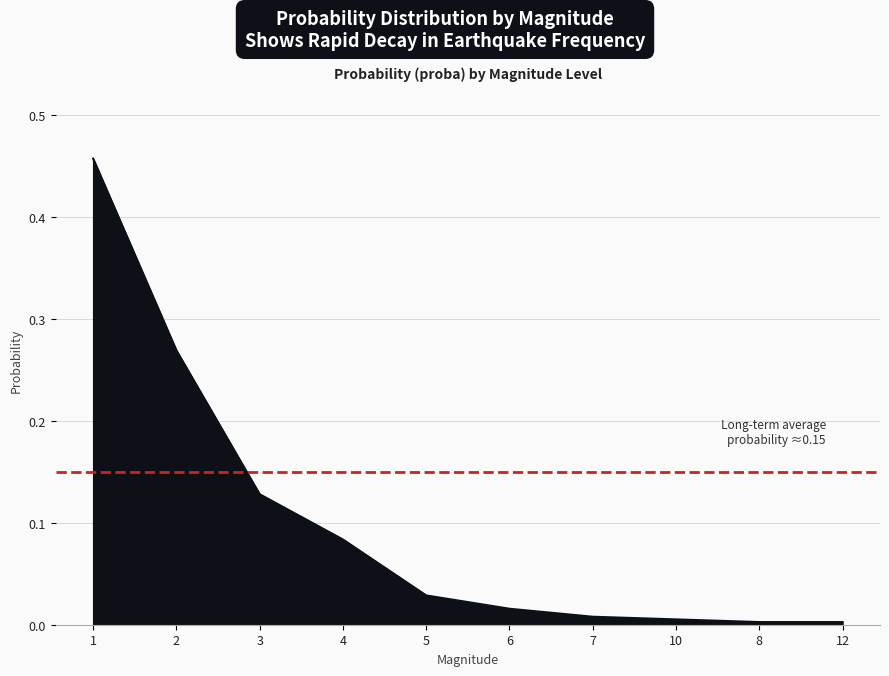

What is the change in value from 3 to 6?

-0.1